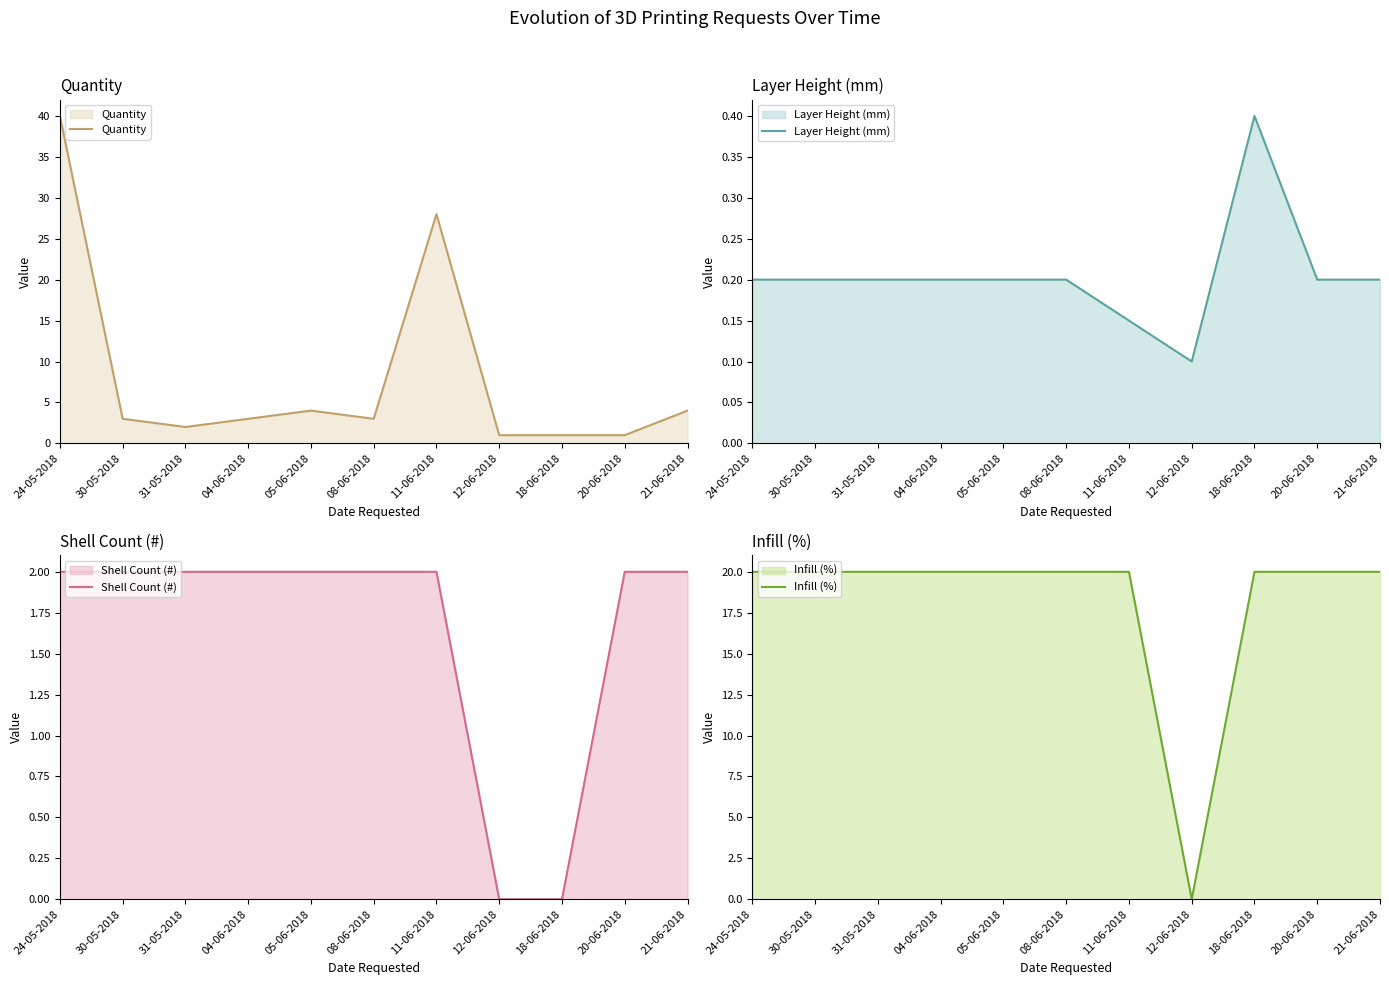

List the series in order of their peak value, lowest first.

Layer Height (mm), Shell Count (#), Infill (%), Quantity